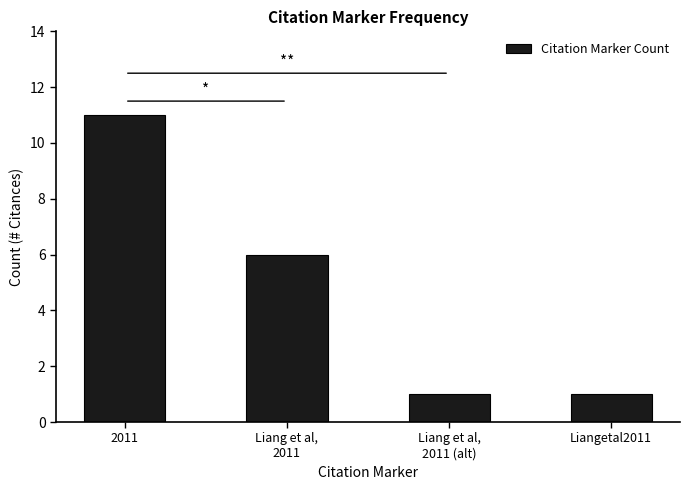

Where does the data first go above 6?

2011